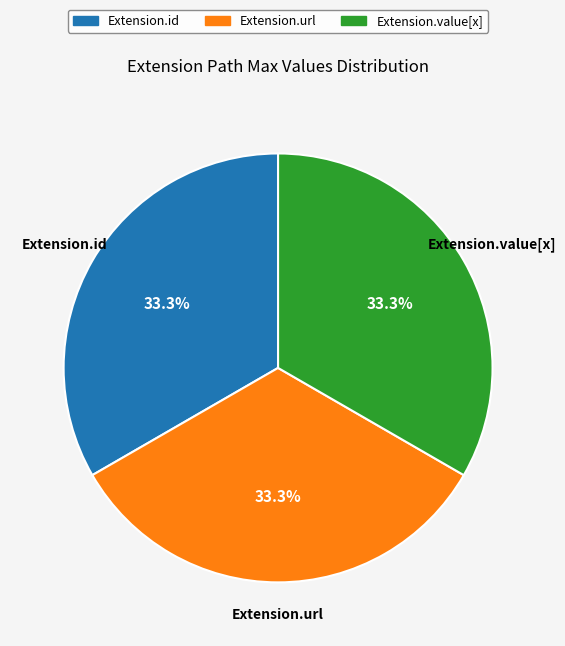

Is there a majority slice in this chart?

No